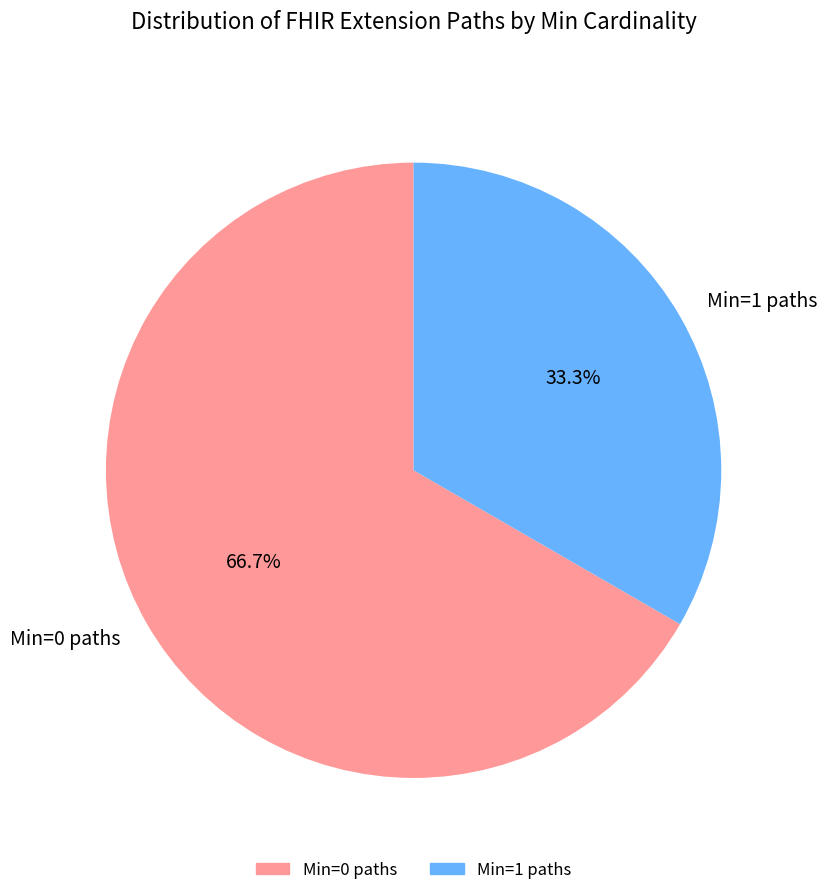

Count the number of slices in the pie.

2